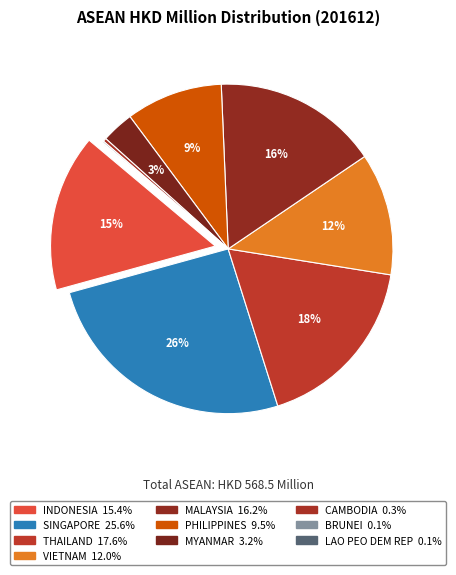

Does THAILAND account for over 50% of the chart?

No